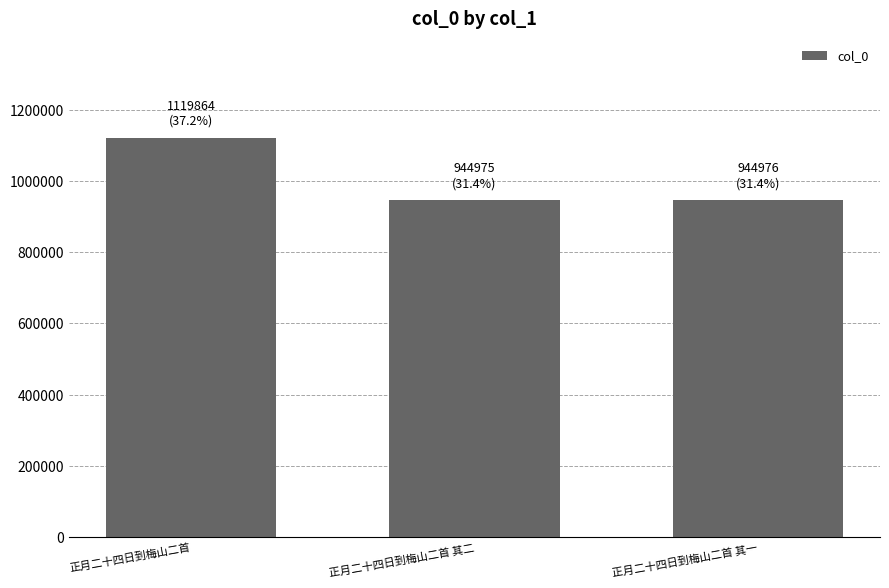

Are the bars grouped side by side (vs. stacked)?

No